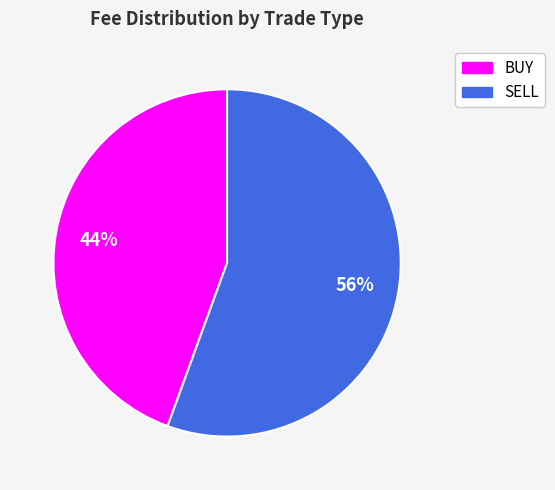

Which category has the smallest portion of the pie?

BUY